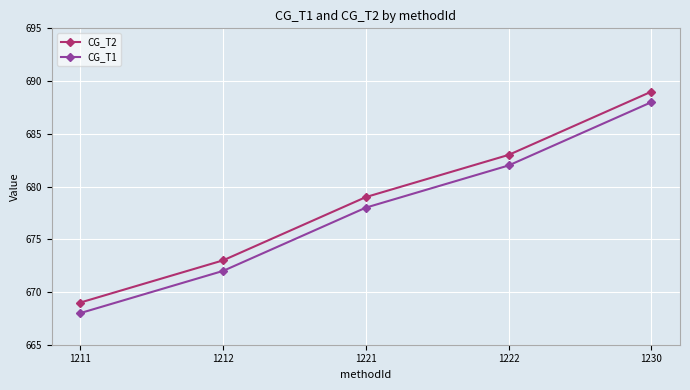

How many data points in CG_T1 are less than 678?

2